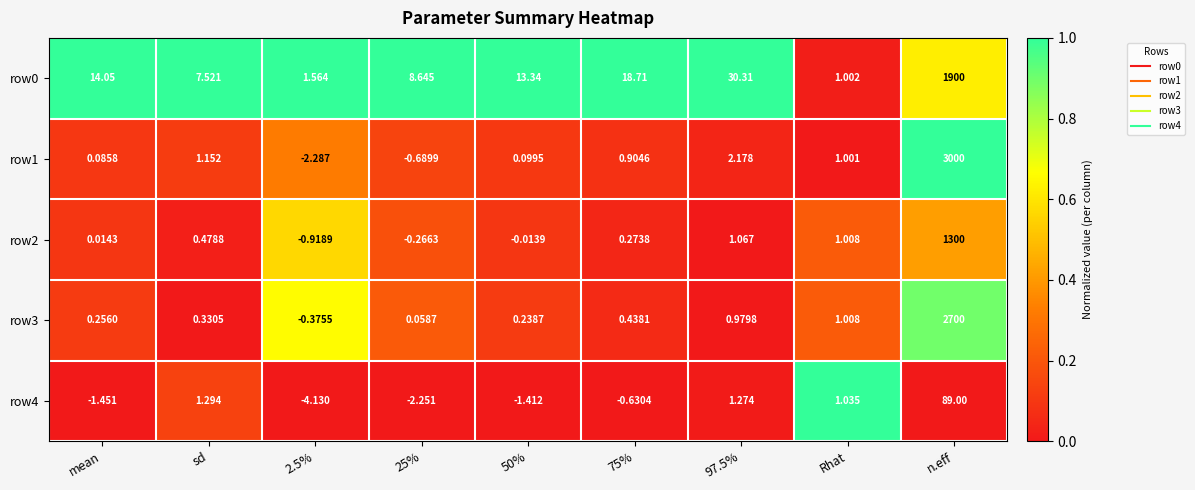

How many data points does each series have?

9